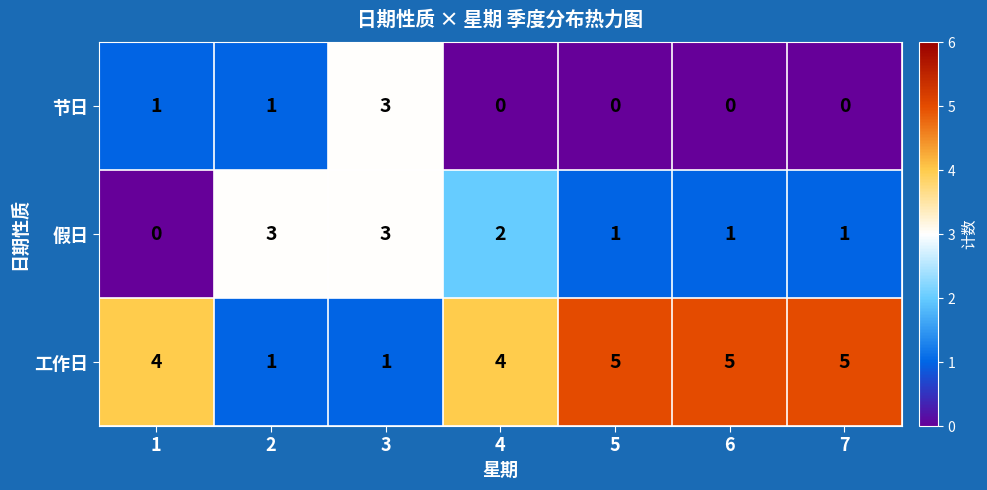

What is the difference between the maximum and minimum values in the 假日 series?

3